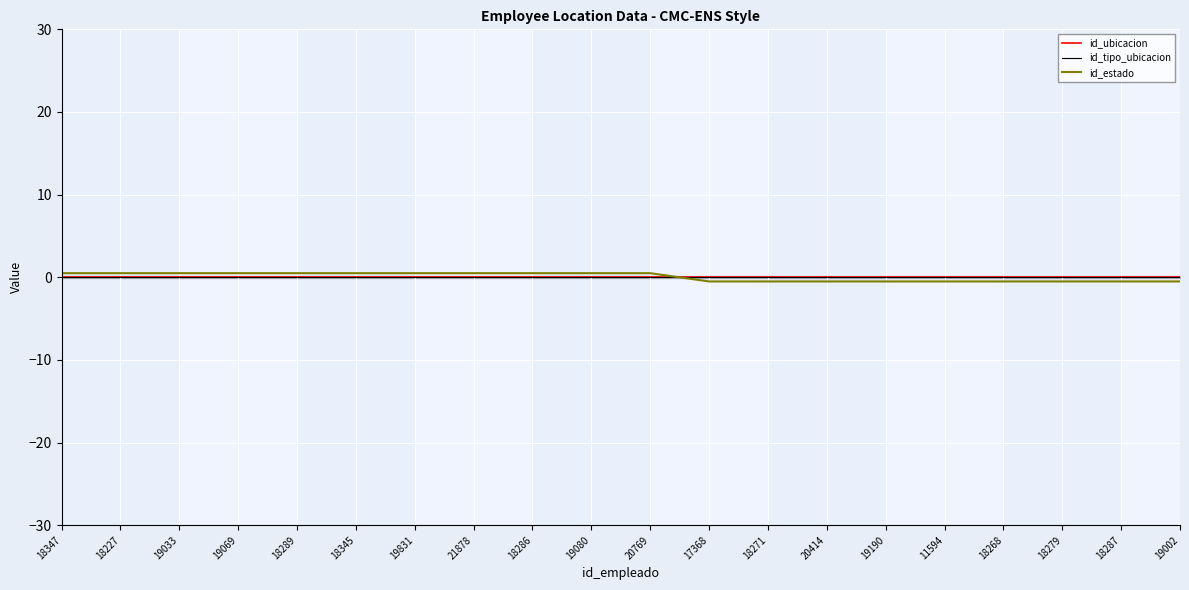

List the labels in order of id_ubicacion value, smallest first.

18347, 18227, 19033, 19069, 18289, 18345, 19831, 21878, 18286, 19080, 20769, 17368, 18271, 20414, 19190, 11594, 18268, 18279, 18287, 19002